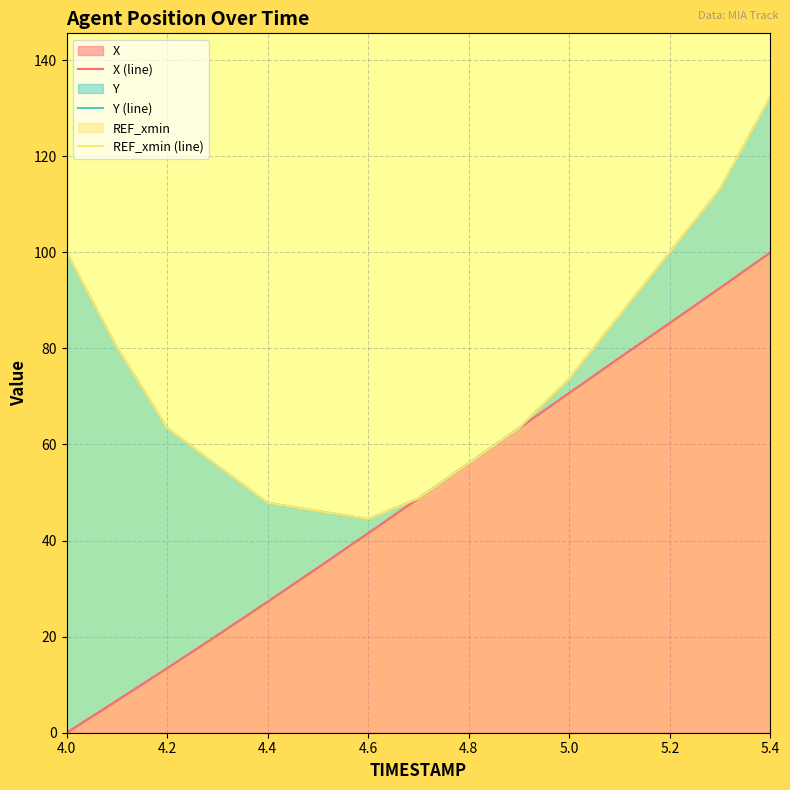

How many interior local valleys does the REF_xmin (line) series have?

1